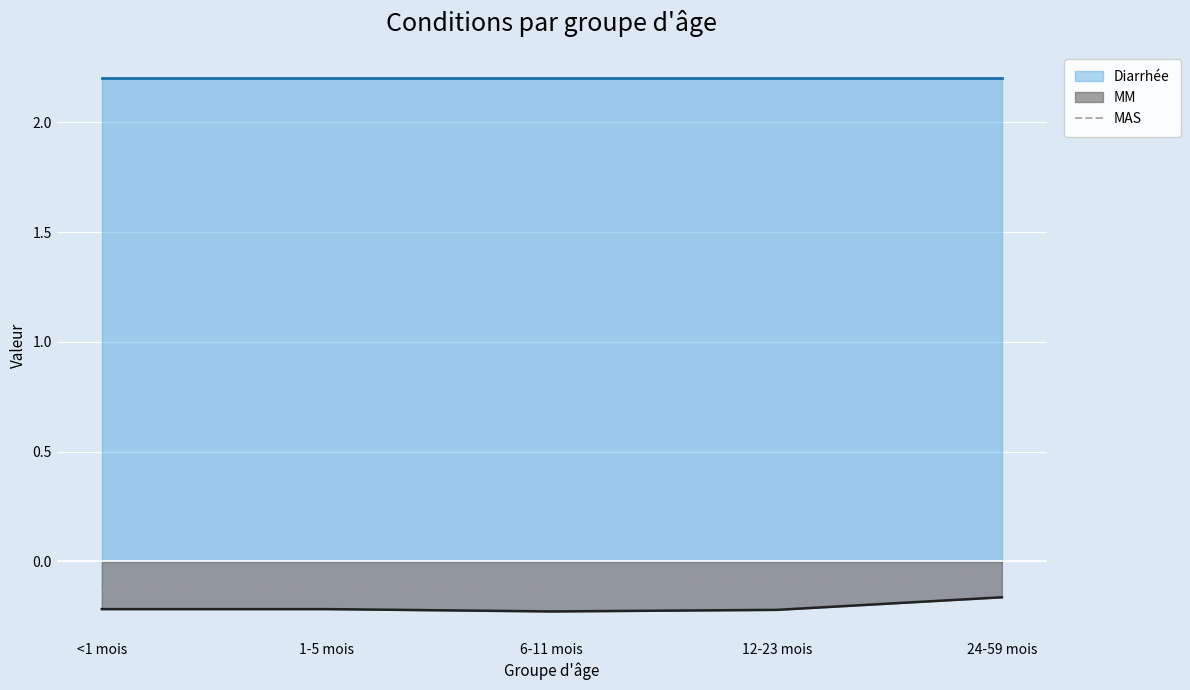

List the labels in order of value, largest first.

24-59 mois, 12-23 mois, 6-11 mois, <1 mois, 1-5 mois